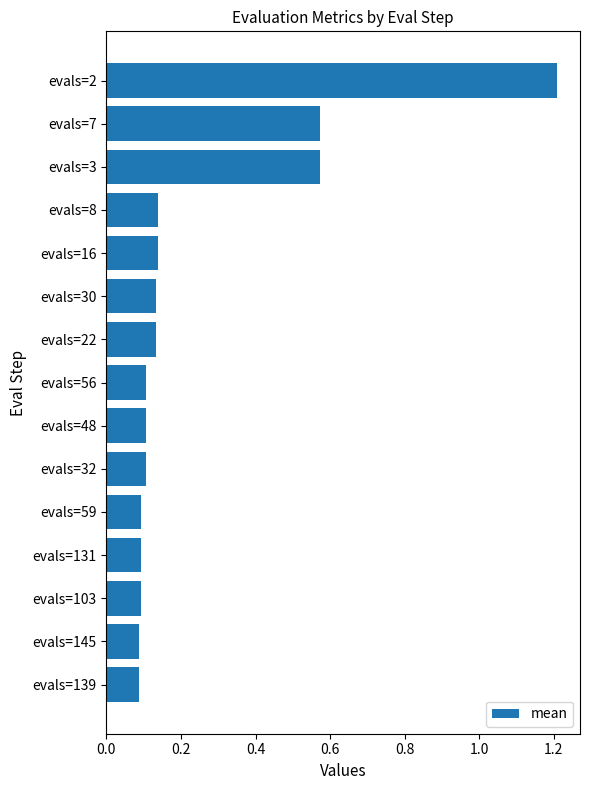

What is the change in value from evals=7 to evals=59?

-0.5